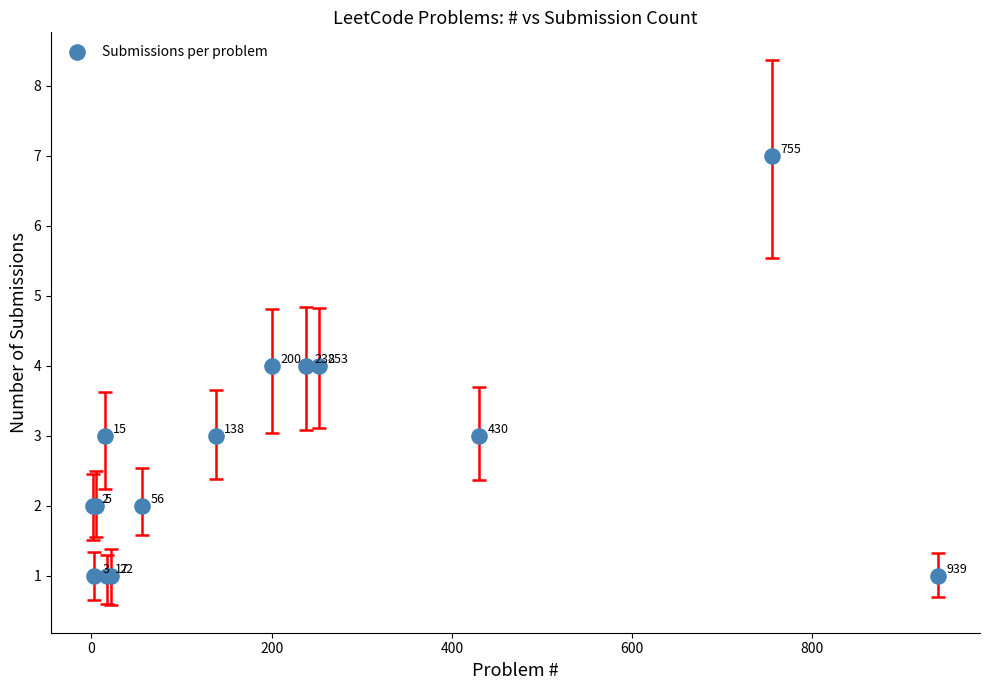

What Y value in the scatter plot is closest to 4?

4